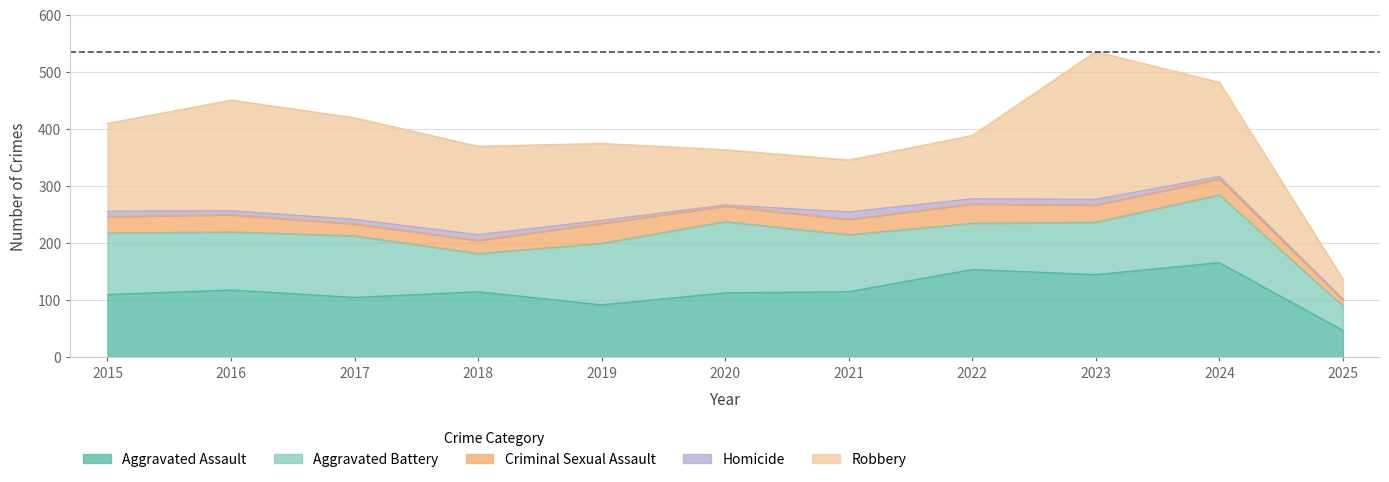

Which series has the largest range (max minus min)?

Robbery